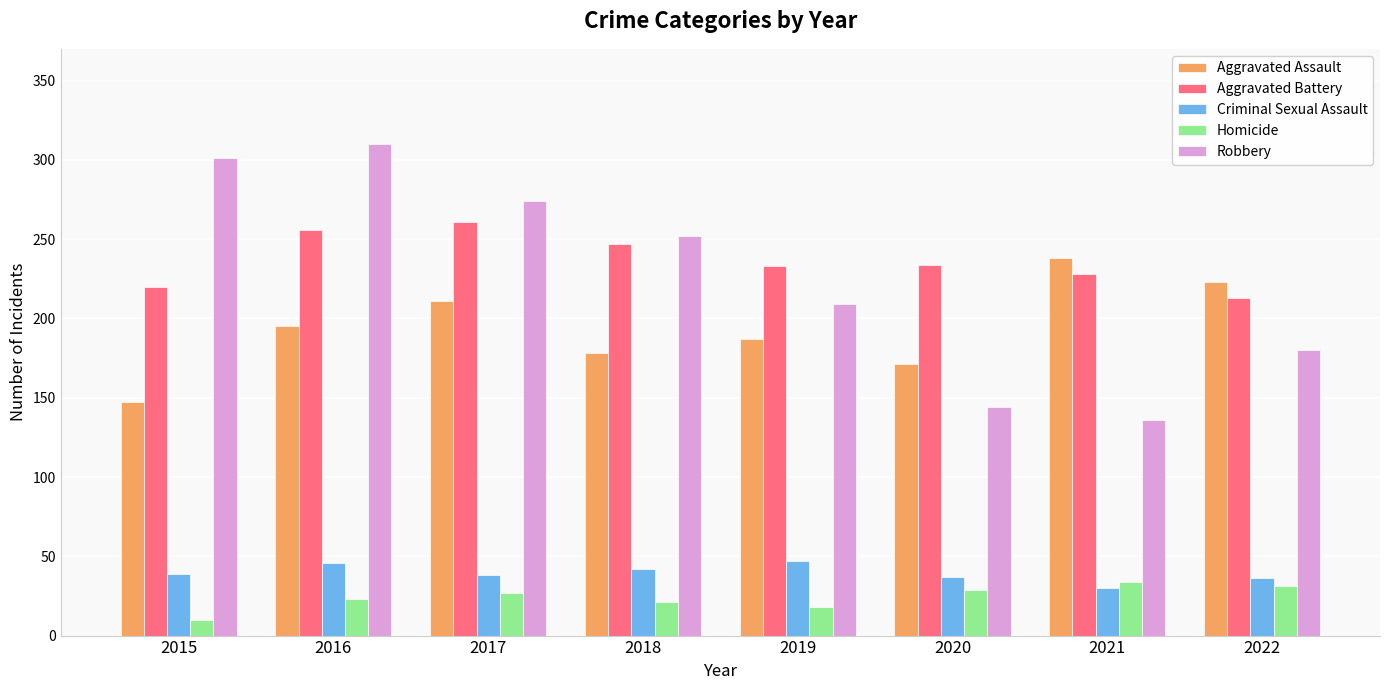

What is the total value across all series at 2016?

830